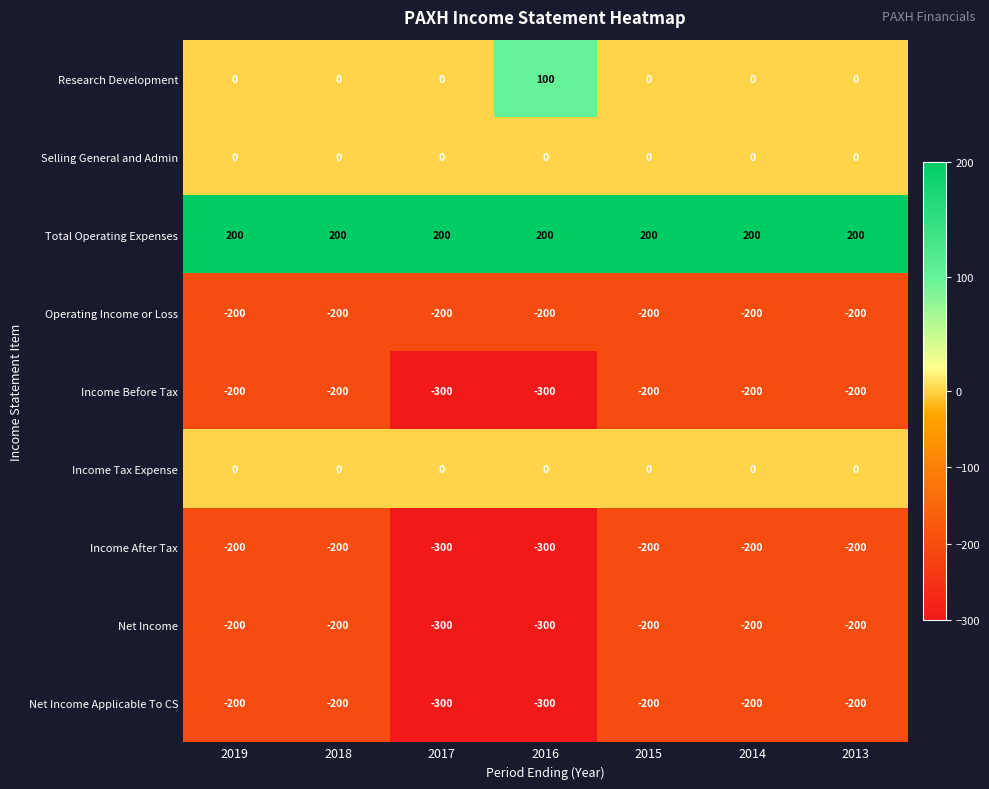

What is the sum of all Research Development values?

100